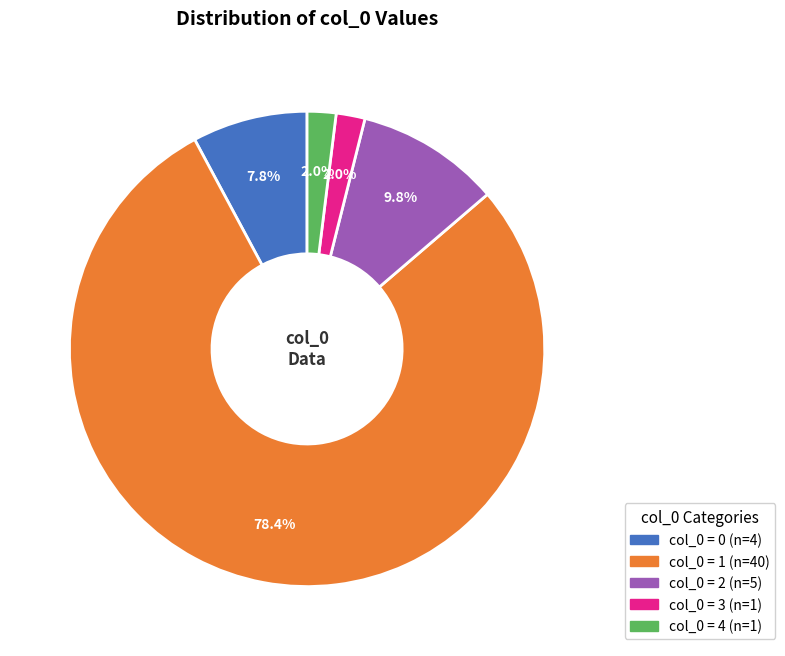

Is there any slice that represents more than half of the pie?

Yes